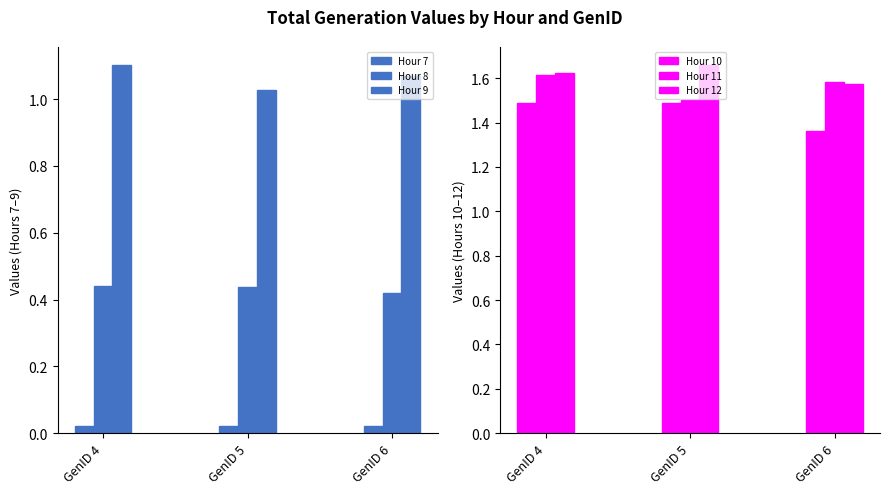

Is it true that Hour 11 equals 0.7 at GenID 4?

False